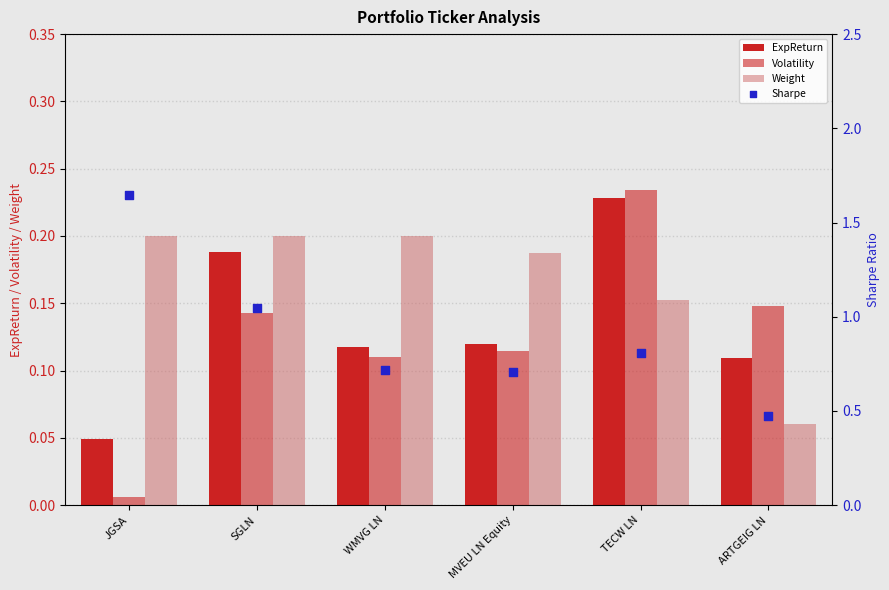

At which category is the sum across all series the highest?

JGSA